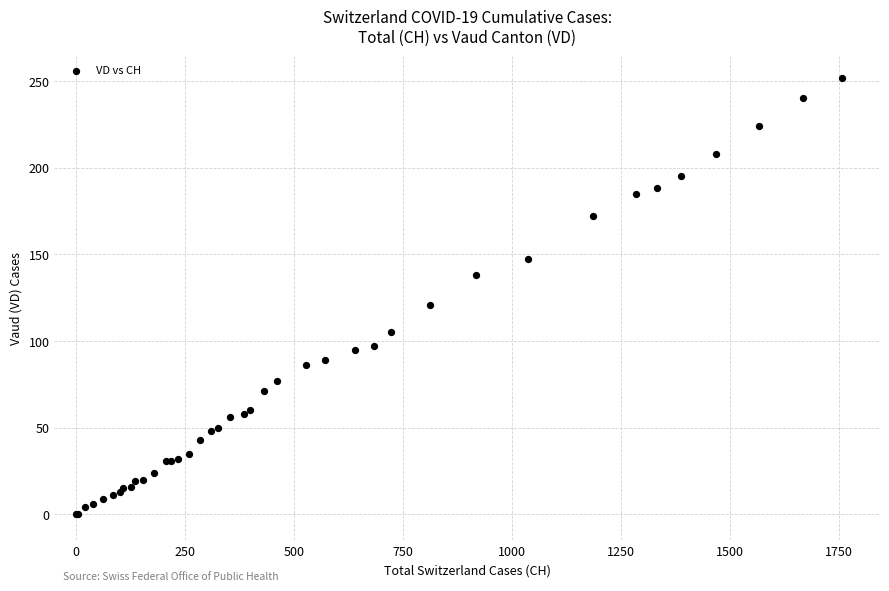

What Y value in the scatter plot is closest to 126?

121